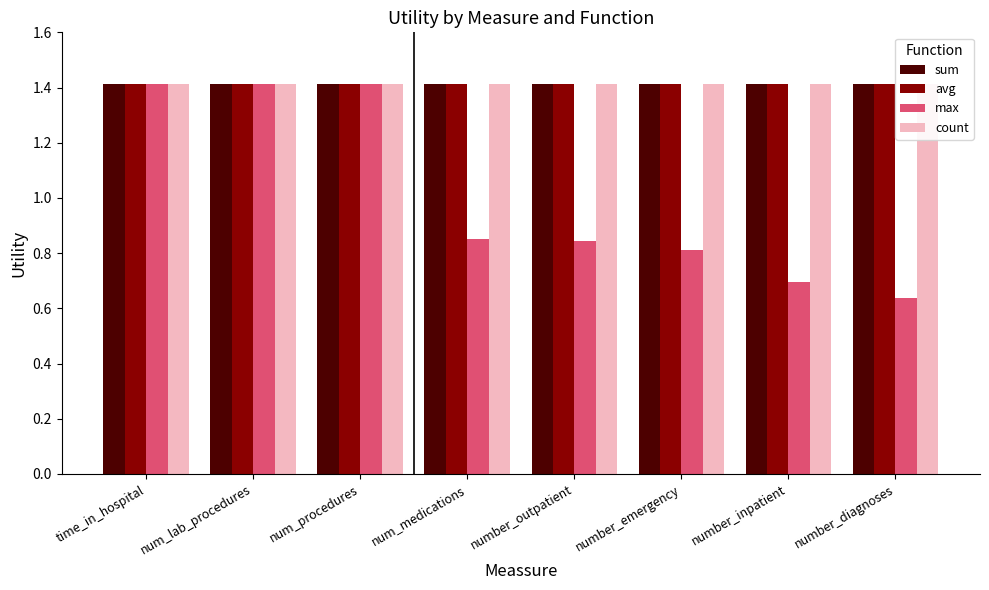

What are all the series names shown in the legend?

sum, avg, max, count